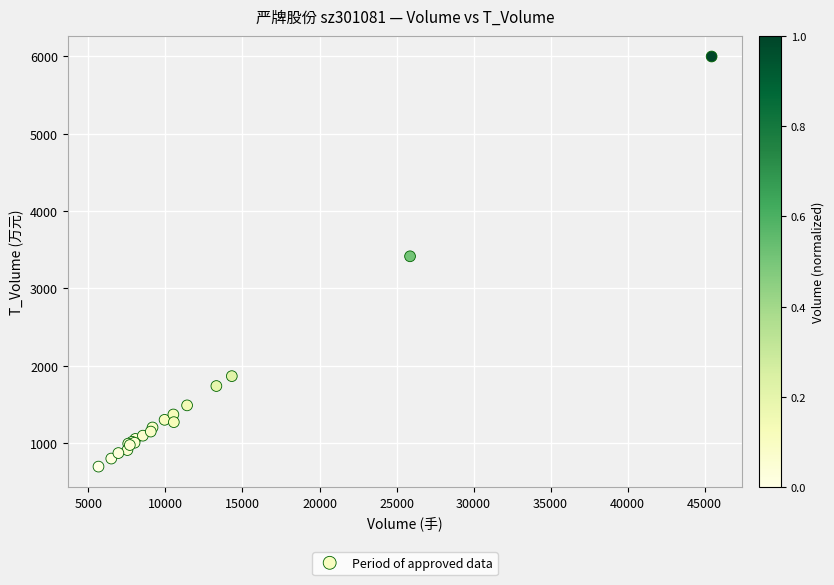

What Y value in the scatter plot is closest to 3346?

3414